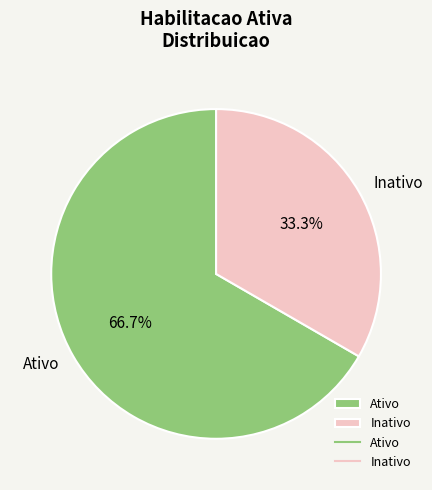

How many segments does this pie chart have?

2